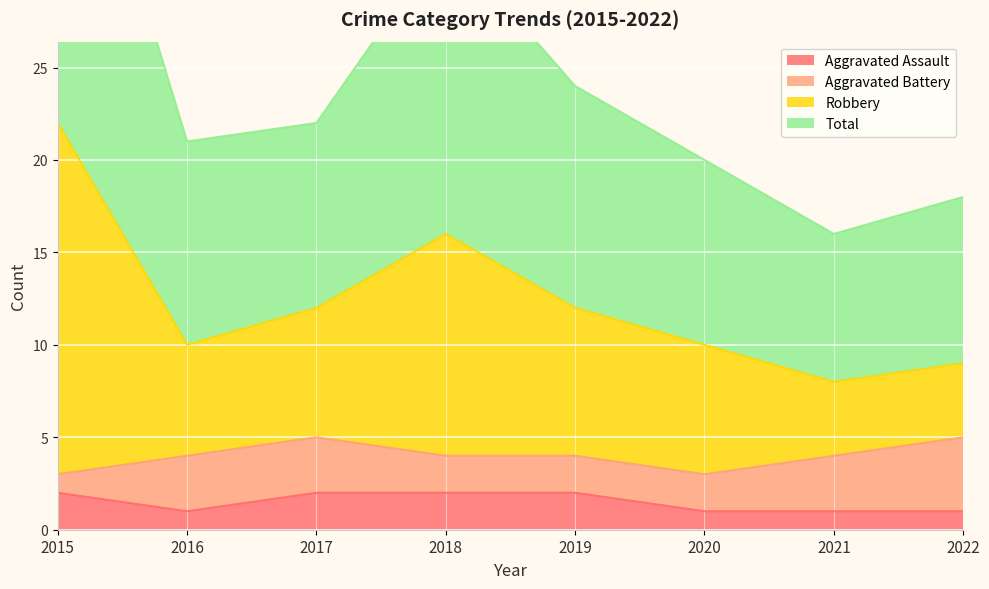

True or false: Aggravated Assault has more than 1 points higher than both neighbors.

False